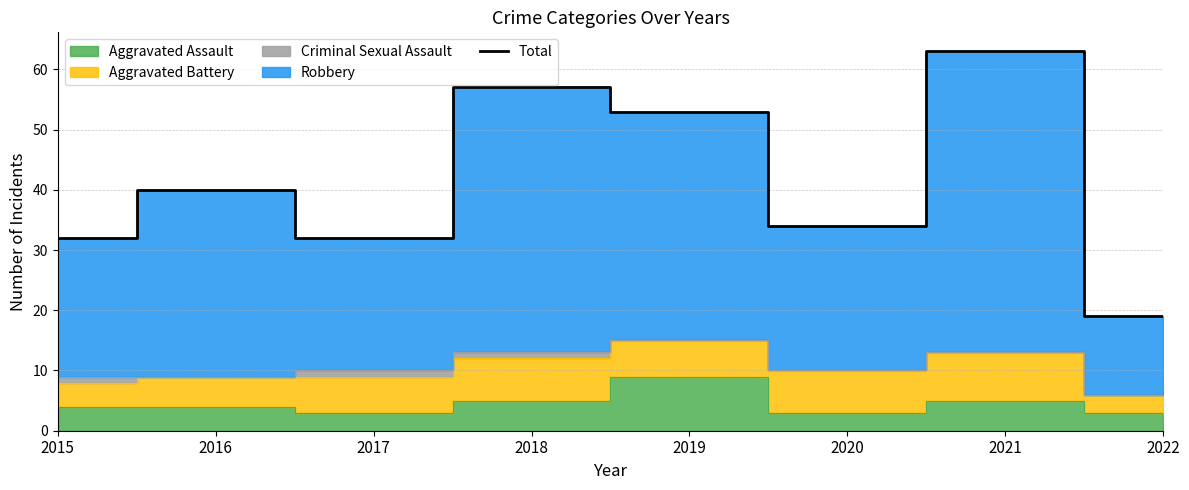

What is the value of the 2nd point from the left?

40